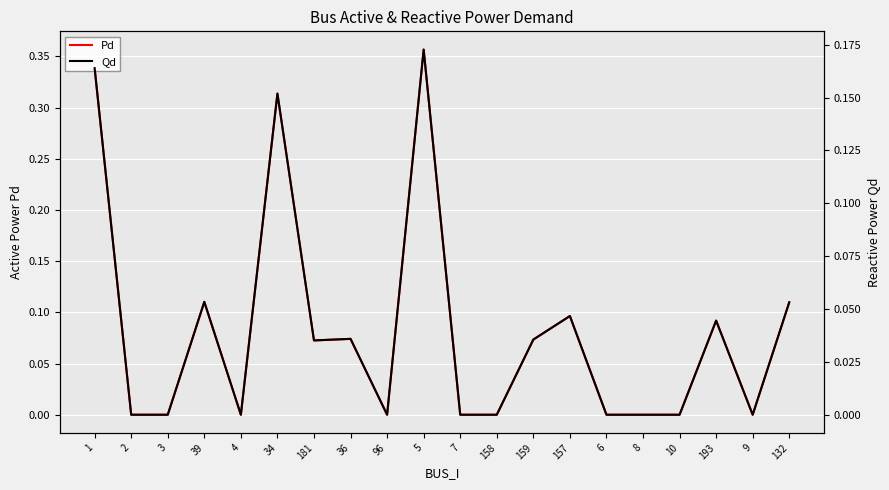

List the labels in order of Qd value, smallest first.

2, 3, 4, 96, 7, 158, 6, 8, 10, 9, 181, 159, 36, 193, 157, 132, 39, 34, 1, 5